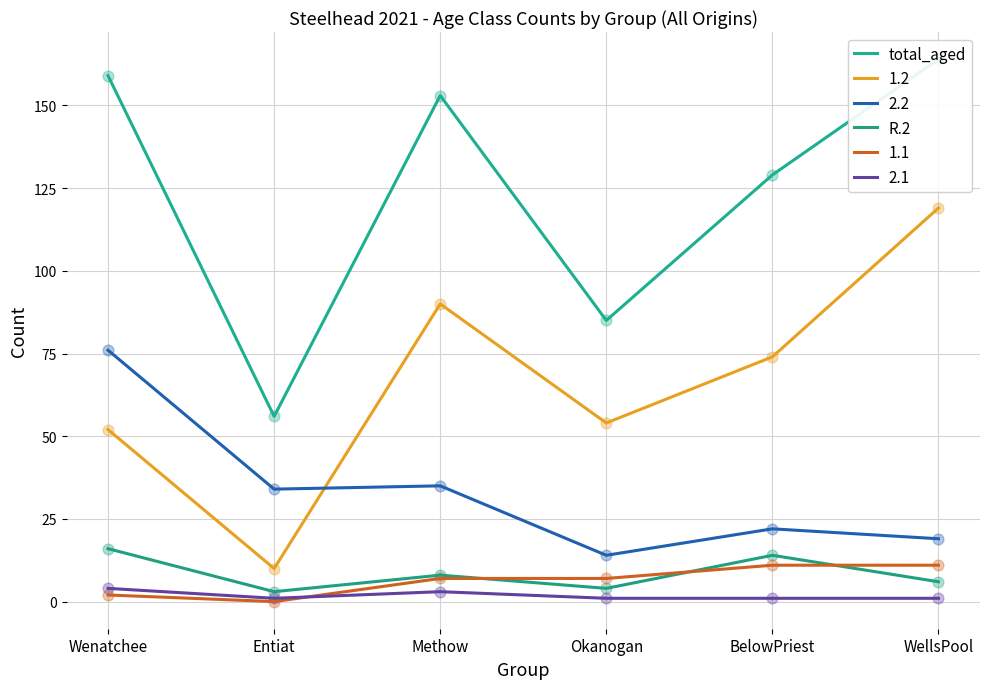

At which category is the sum across all series the highest?

Wenatchee